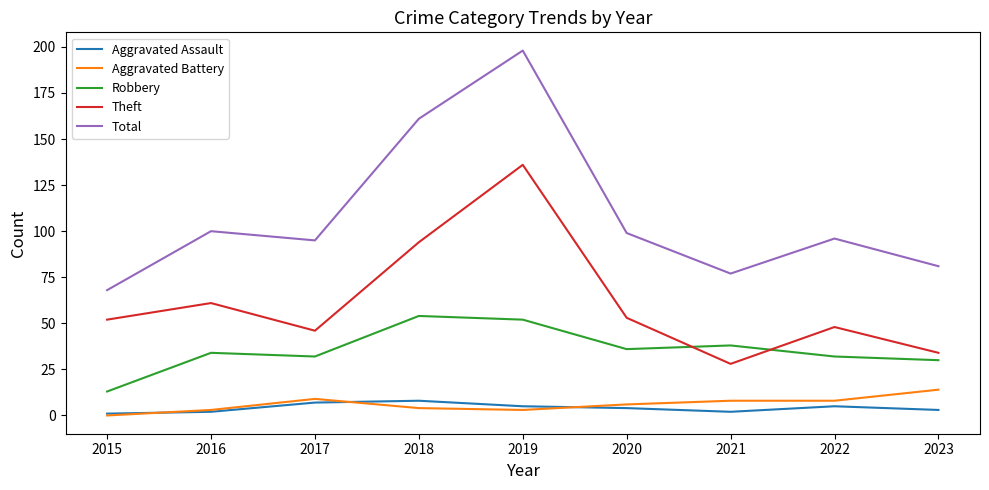

True or false: Aggravated Battery and Robbery intersect in this chart.

False